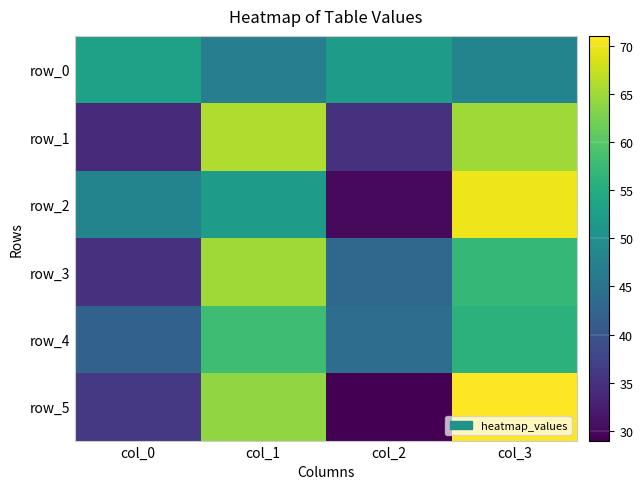

What is the sum of all row_2 values?

200